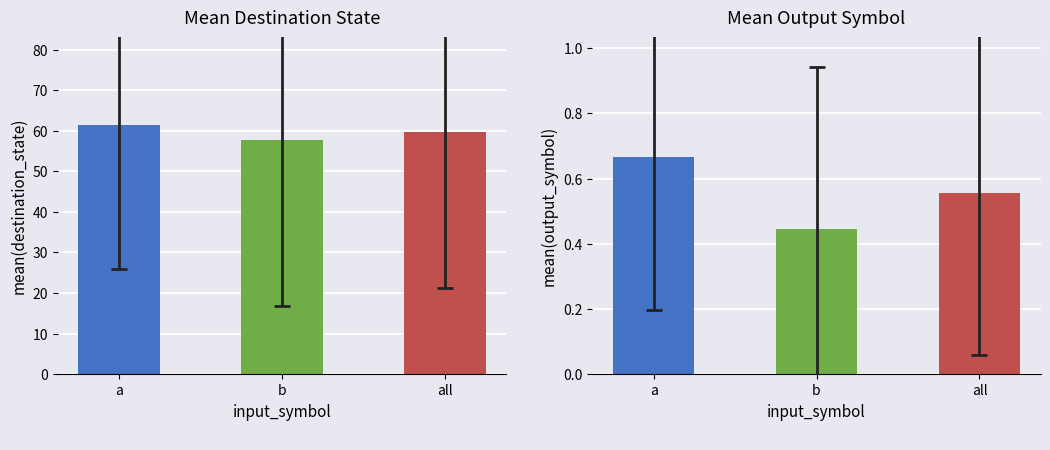

How many data points in output_symbol are less than 1?

16